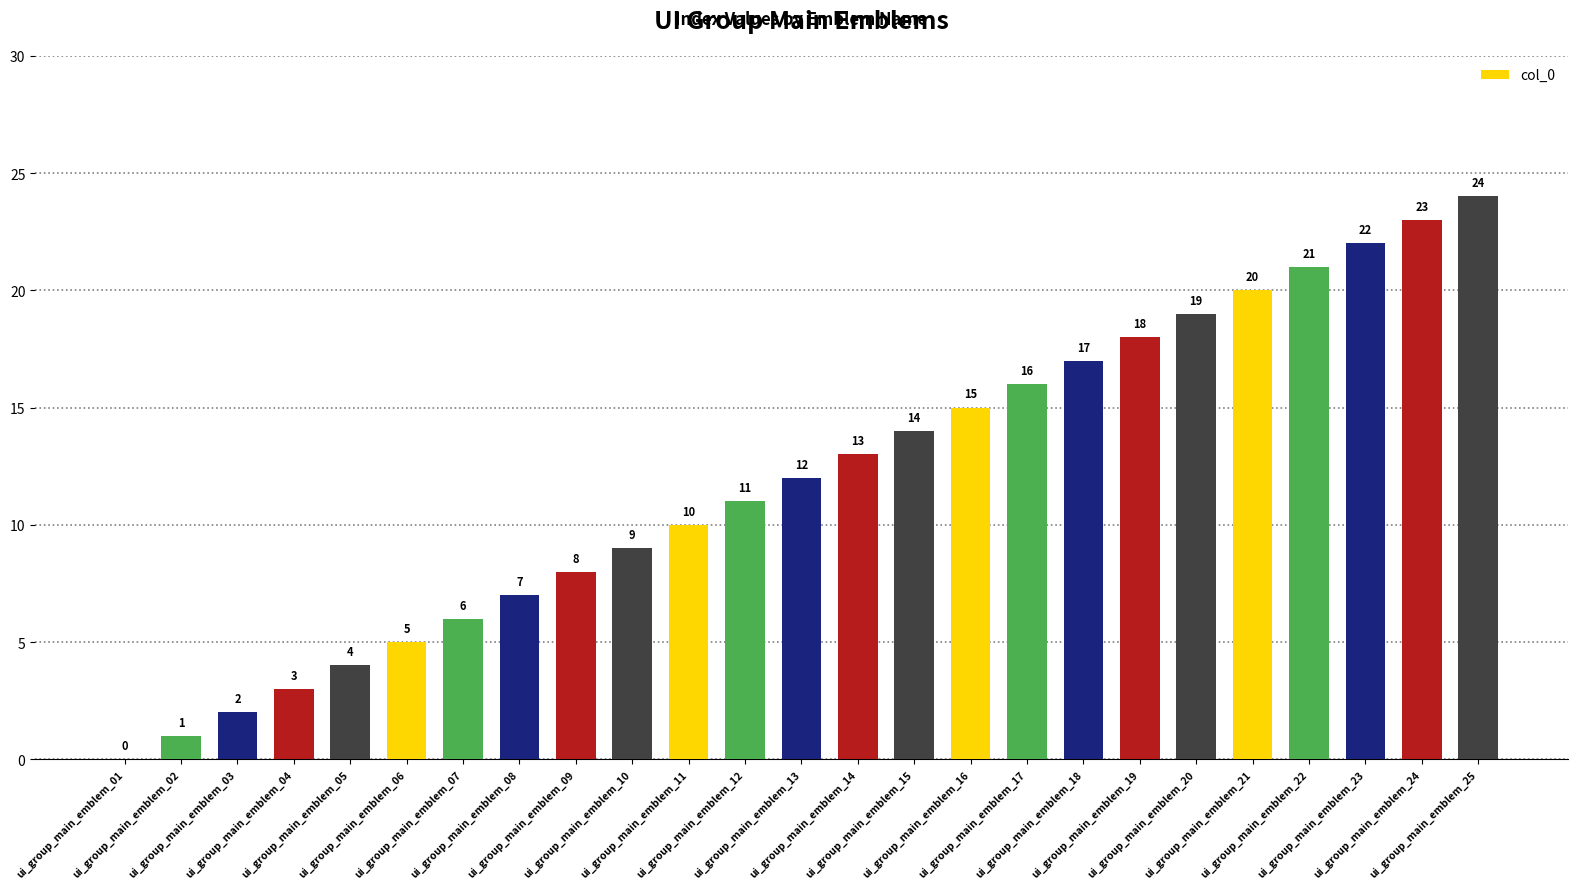

At which label is the value closest to 12?

ui_group_main_emblem_13